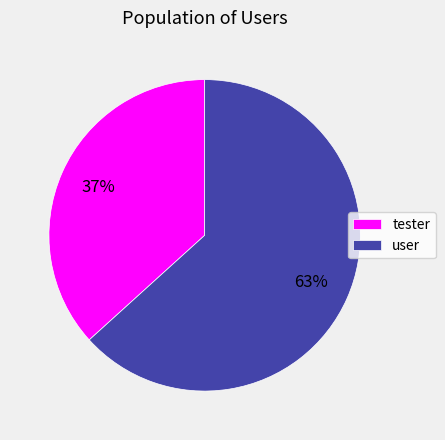

Does any single category account for the majority?

Yes